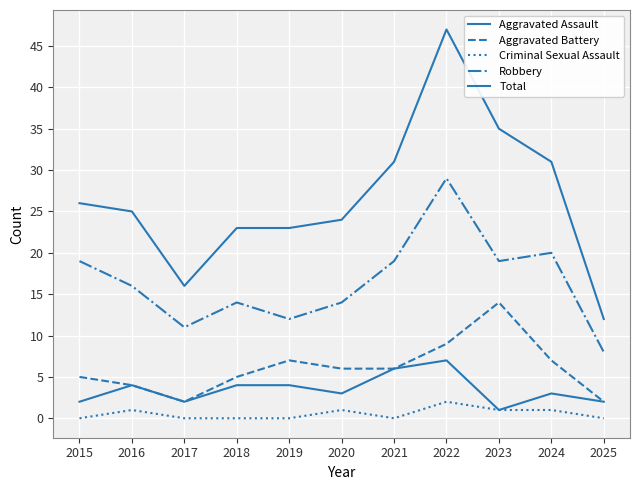

Does the chart have visible grid lines?

Yes